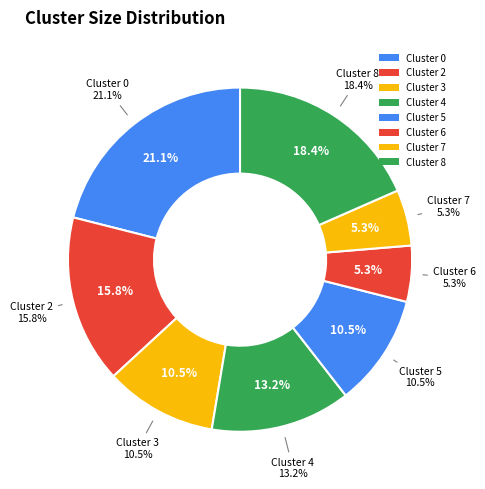

To the nearest percent, what percentage of the pie is Cluster 2?

16%